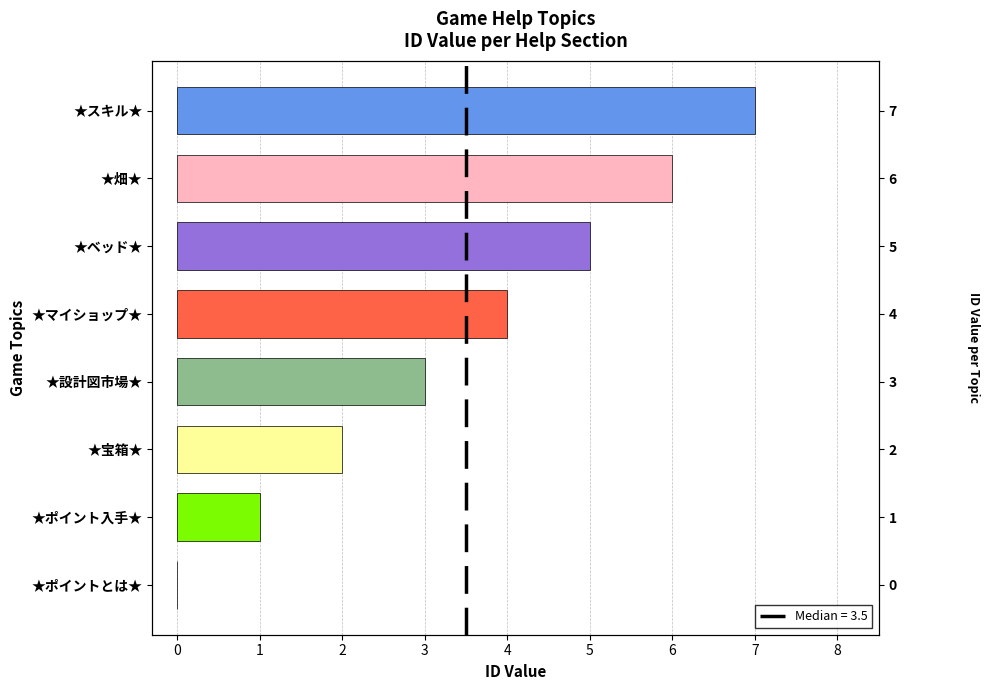

How many data points are above 4?

3